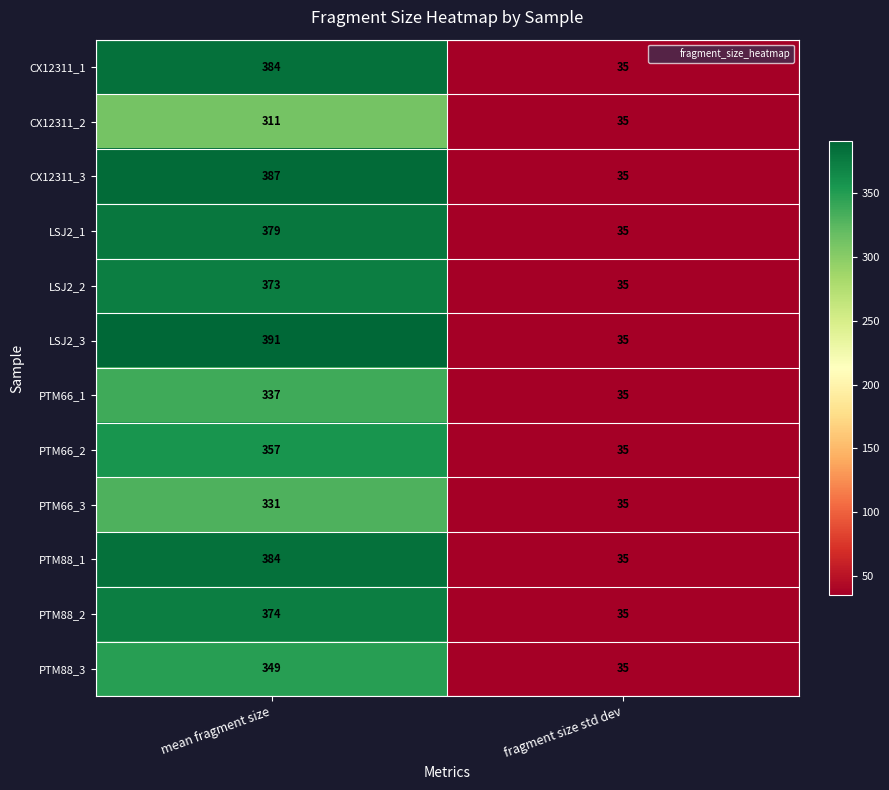

What is the difference between the highest and lowest values at mean fragment size?

80